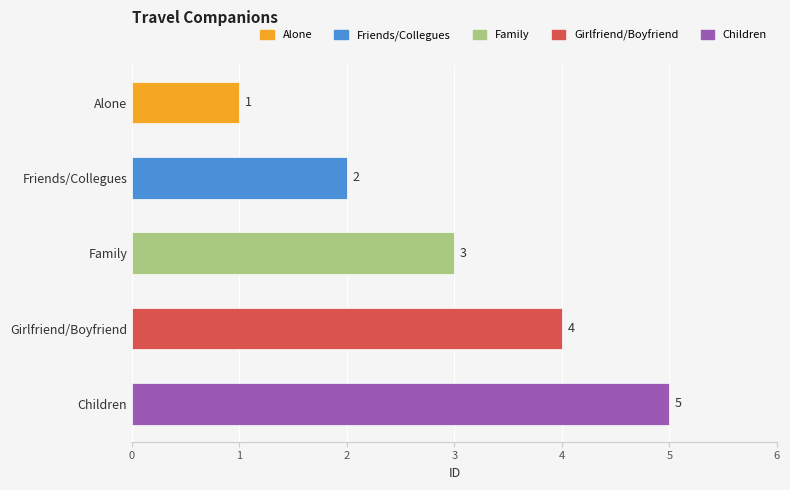

What is the ratio of the value at Girlfriend/Boyfriend to the value at Friends/Collegues?

2.0